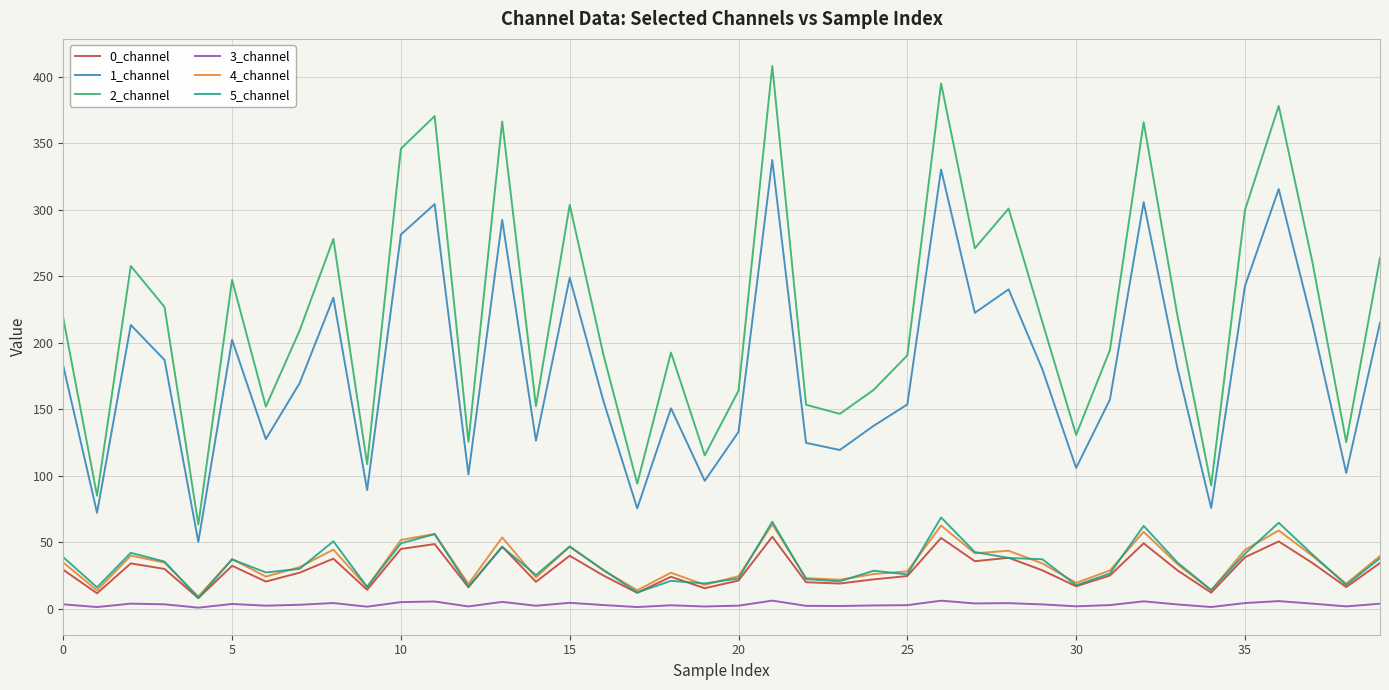

True or false: 3_channel and 1_channel intersect in this chart.

False